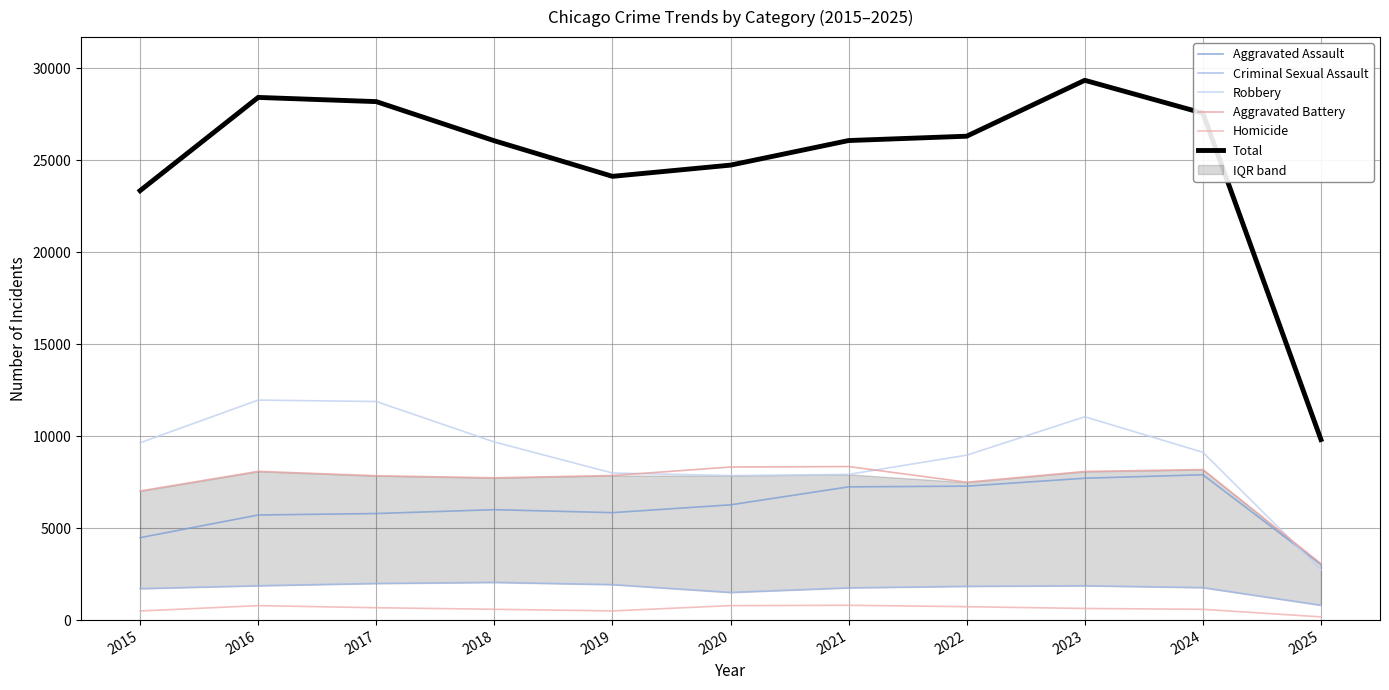

What is the sum of all Aggravated Assault values?

67255